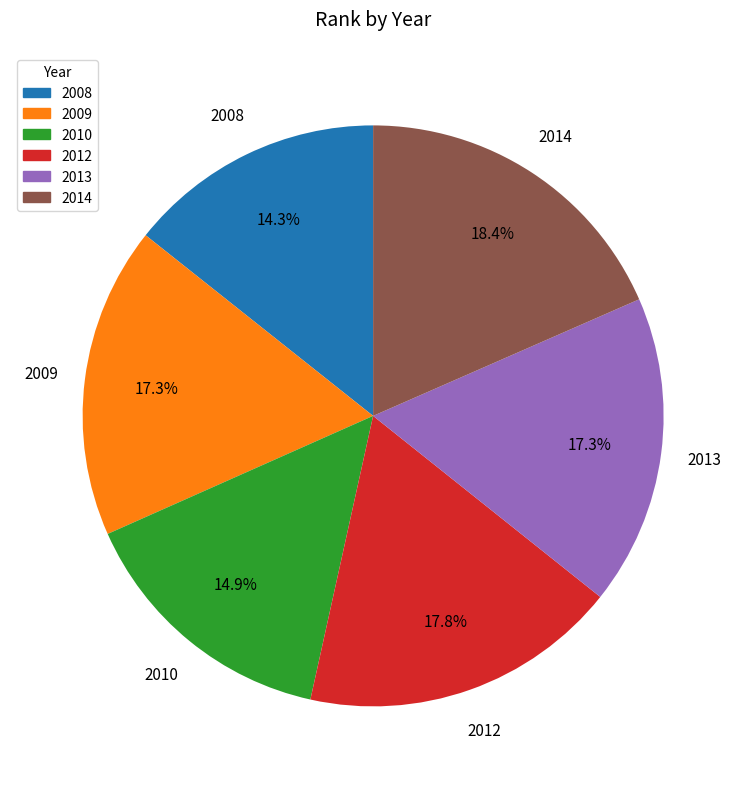

What portion of the pie excludes 2010?

85.1%